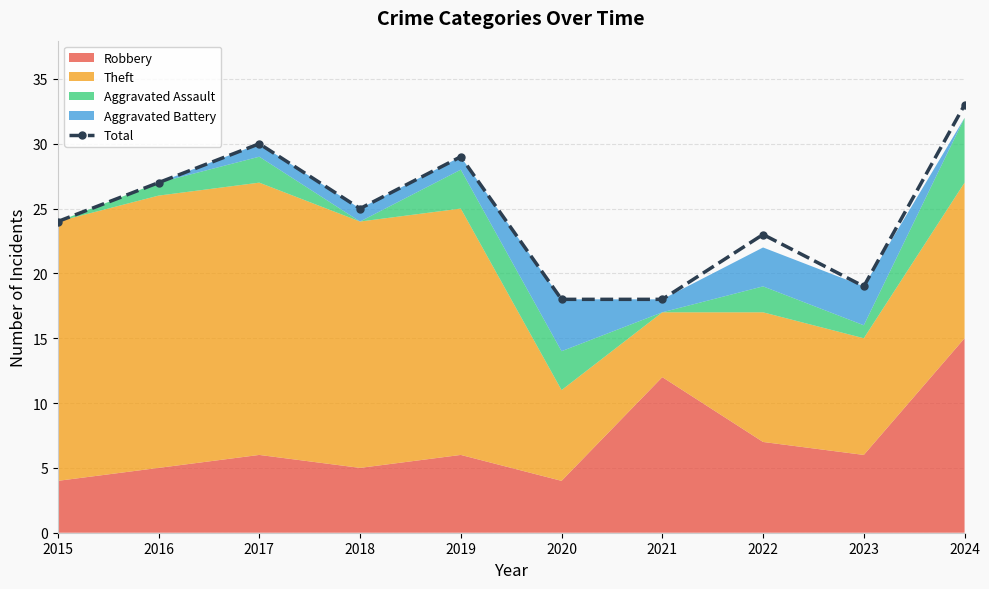

What is the sum of all values?

246